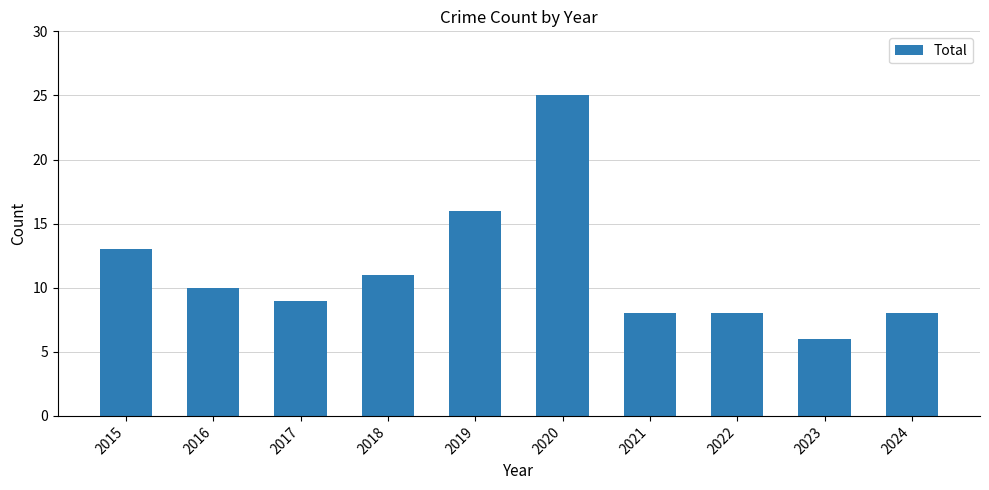

At which label is the value closest to 15?

2019